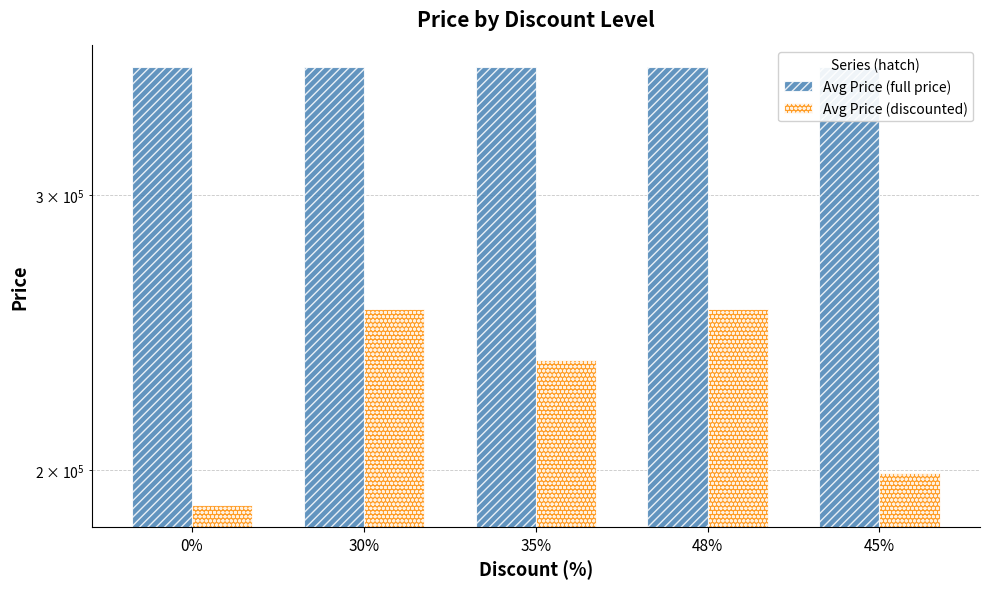

What are all the series names shown in the legend?

Avg Price (full price), Avg Price (discounted)